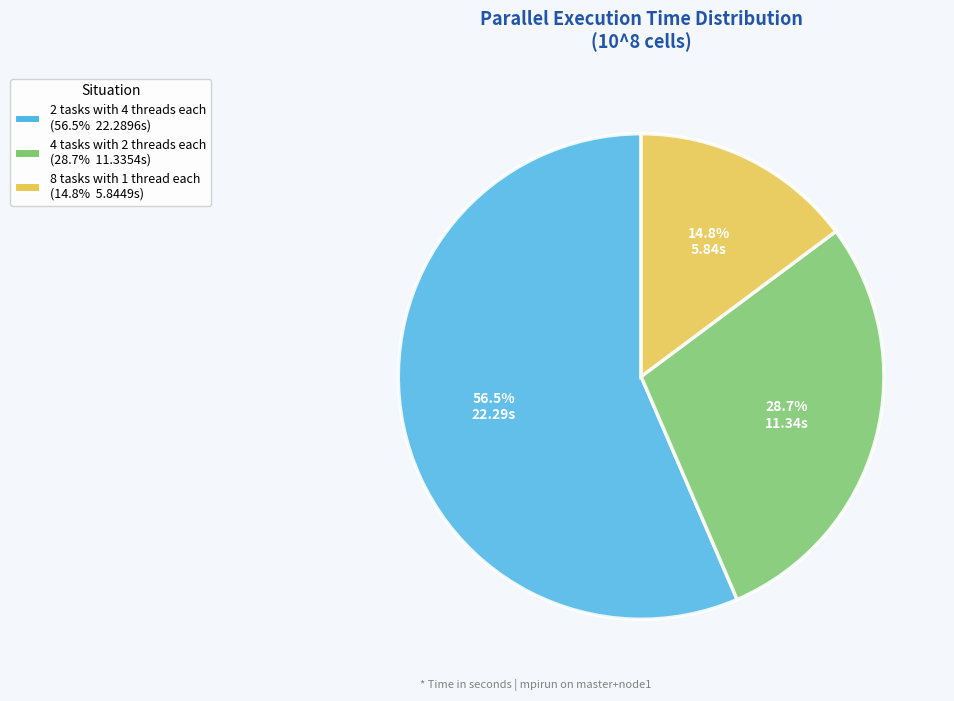

Count the number of slices in the pie.

3